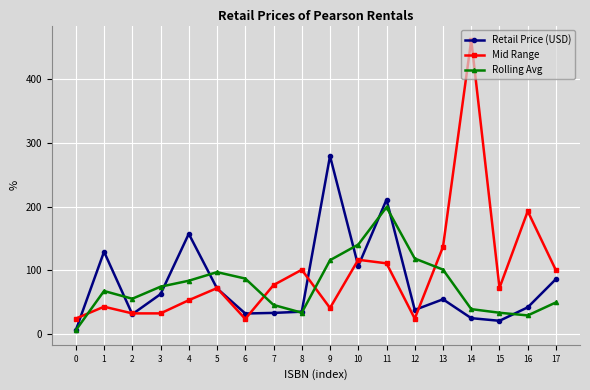

The value of Retail Price (USD) at 10 is 182.5. True or false?

False